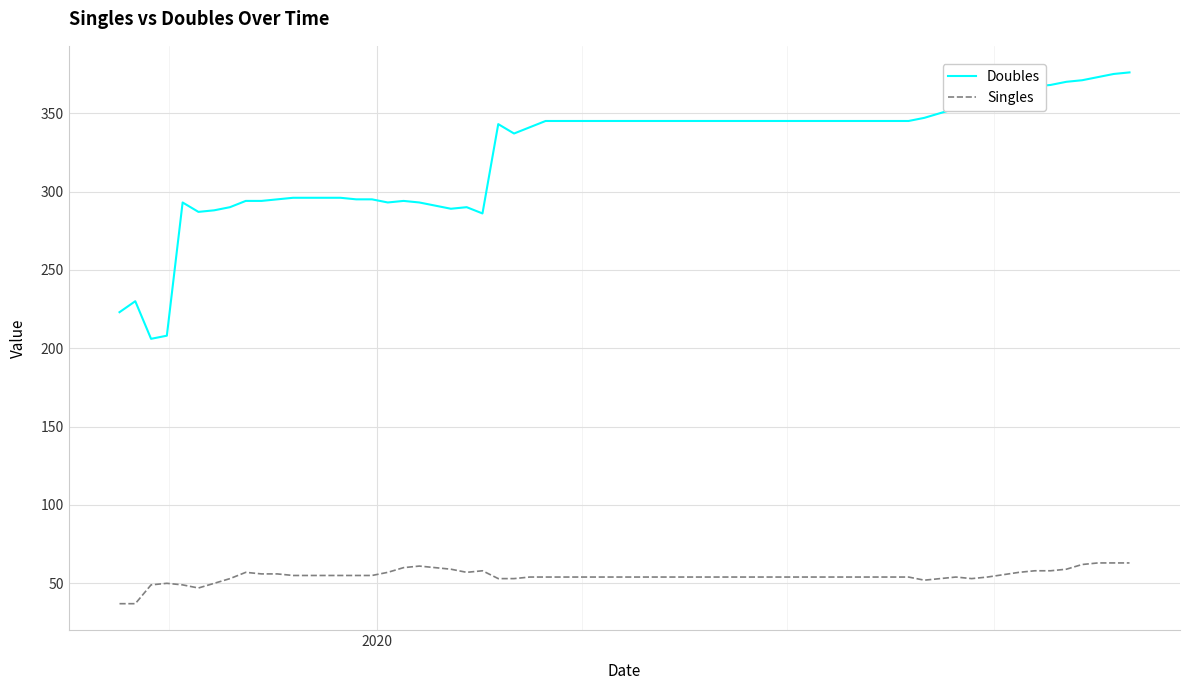

What are all the series names shown in the legend?

Doubles, Singles